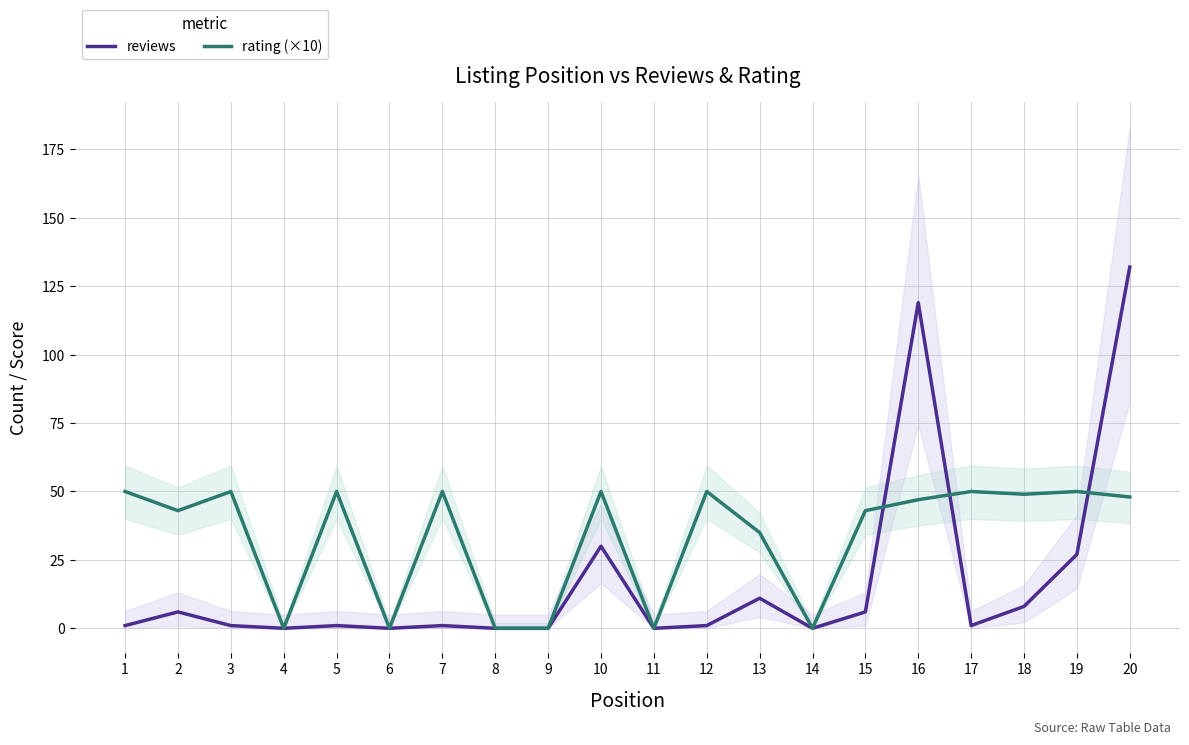

What is the highest value of the rating (×10) series?

50